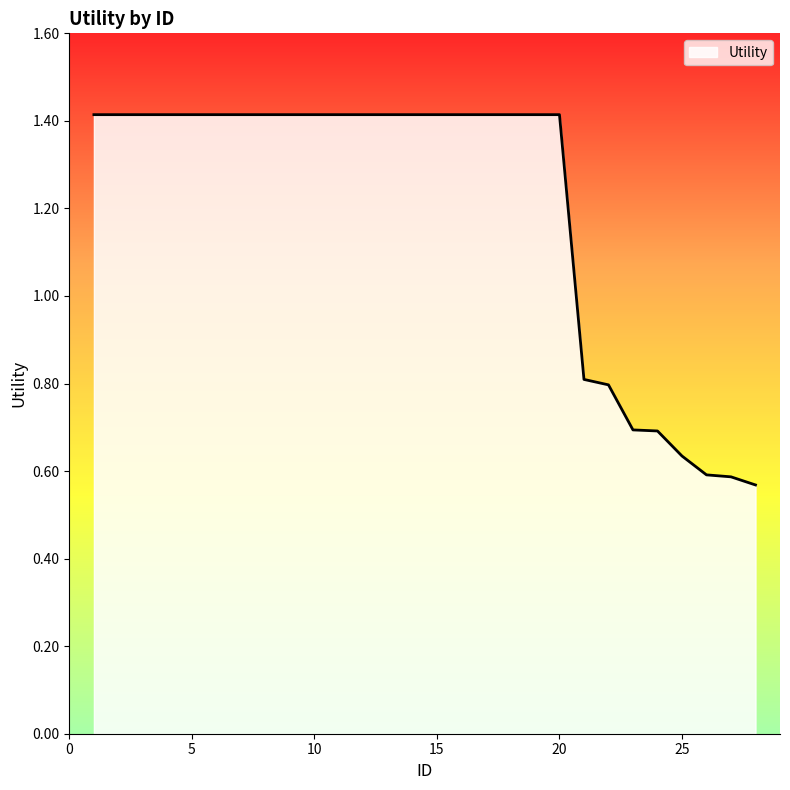

Count the values in the range 0 to 1.

8